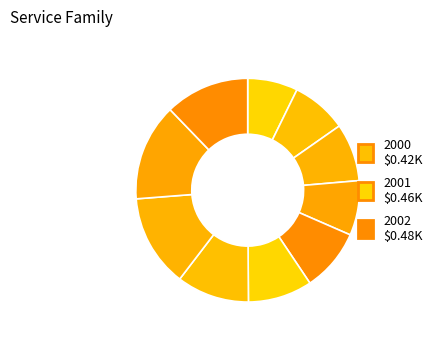

To the nearest percent, what is the difference between the largest and smallest slice percentages?

7%